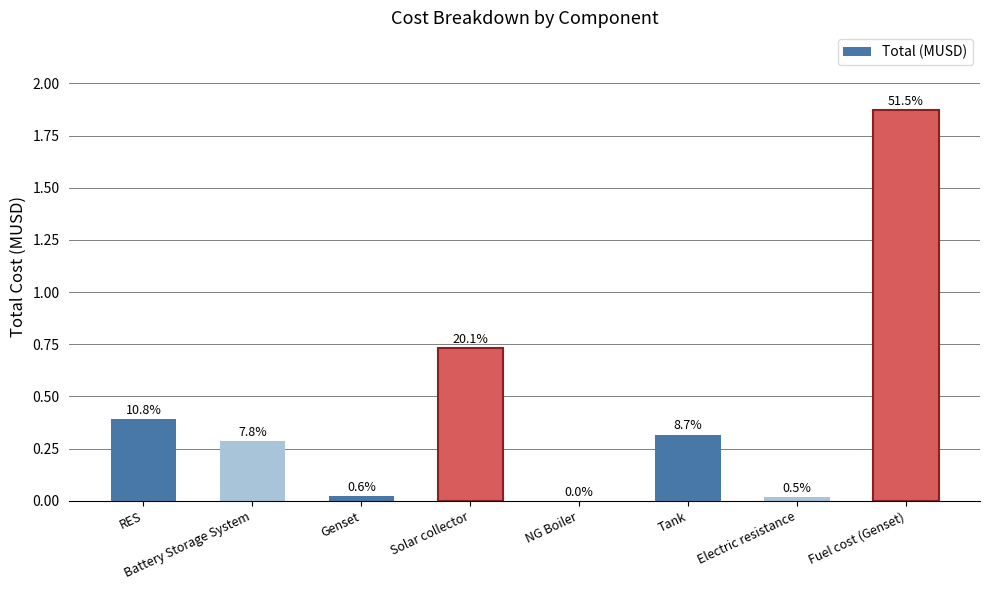

Which label corresponds to the smallest value in the chart?

NG Boiler